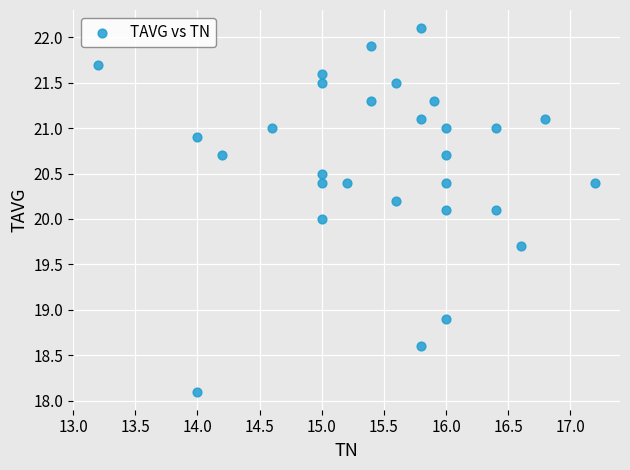

What is the range of Y values (max minus min)?

4.0